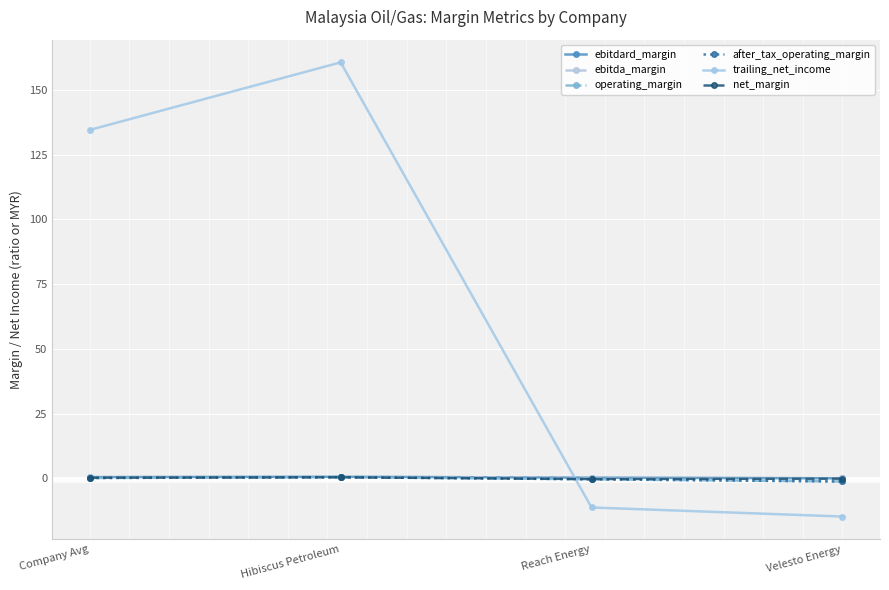

What is the label of the 2nd point from the right?

Reach Energy